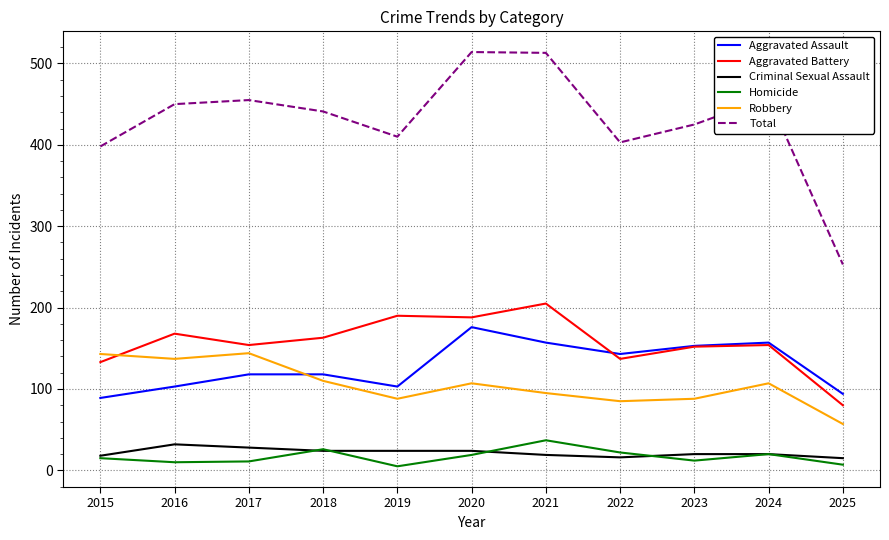

What is the difference between the maximum and second lowest values in the Criminal Sexual Assault series?

16